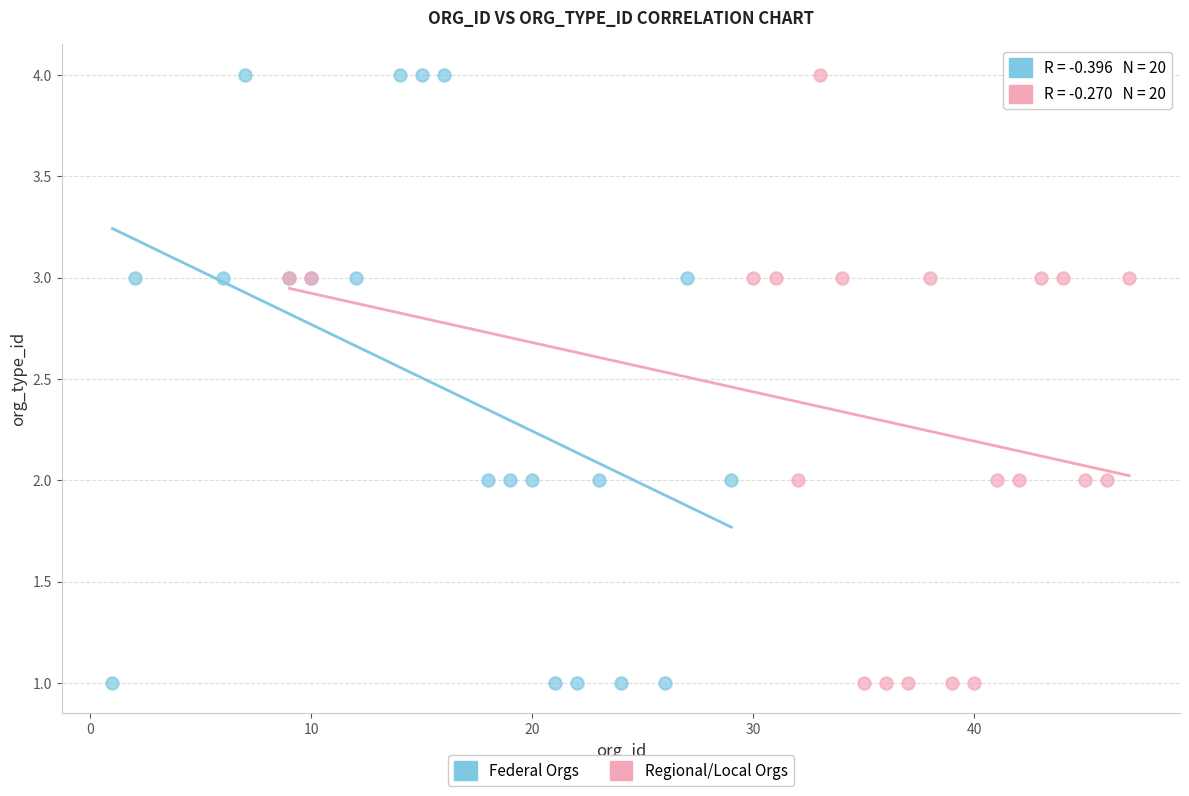

What are all the series names shown in the legend?

Federal Orgs, Regional/Local Orgs